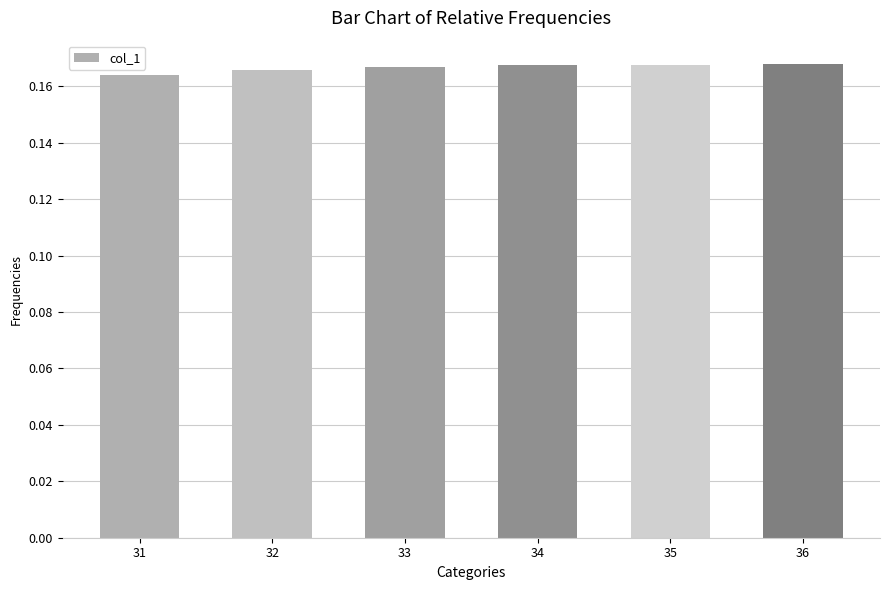

Between 35 and 31, which is larger?

35